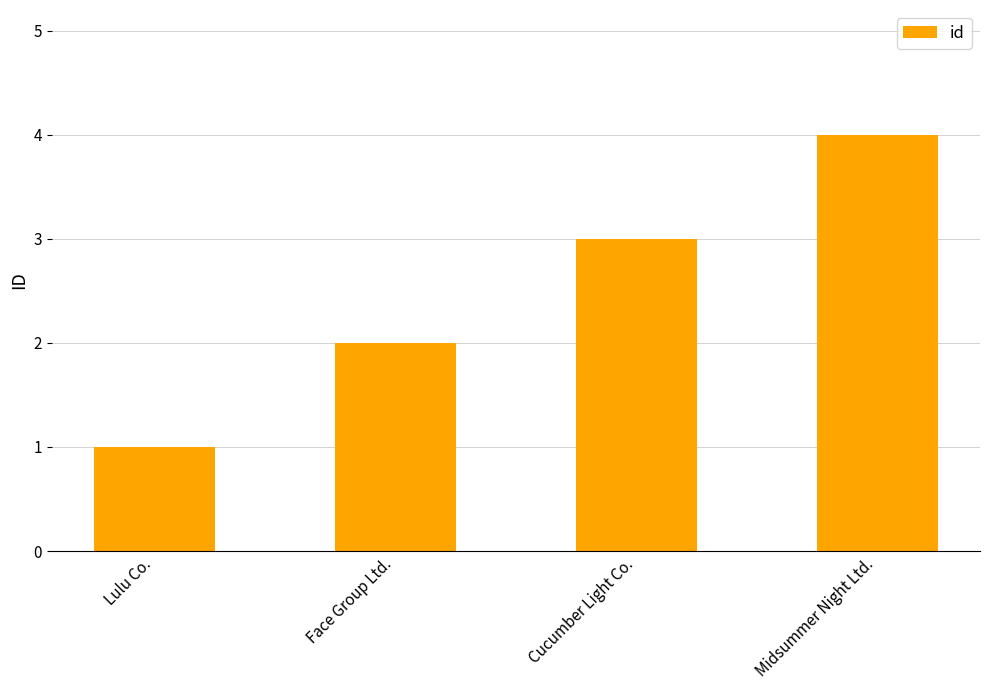

What value does the data have at Midsummer Night Ltd.?

4